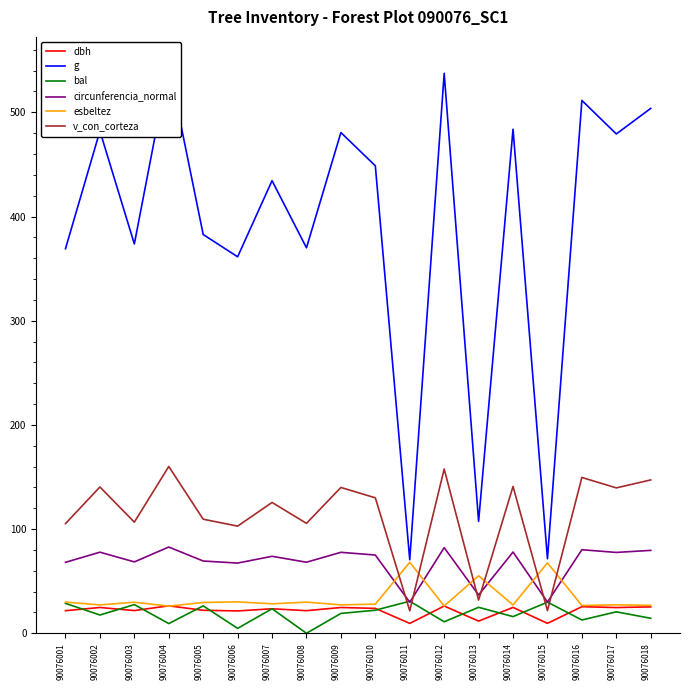

At which category does esbeltez reach its first local valley?

90076002